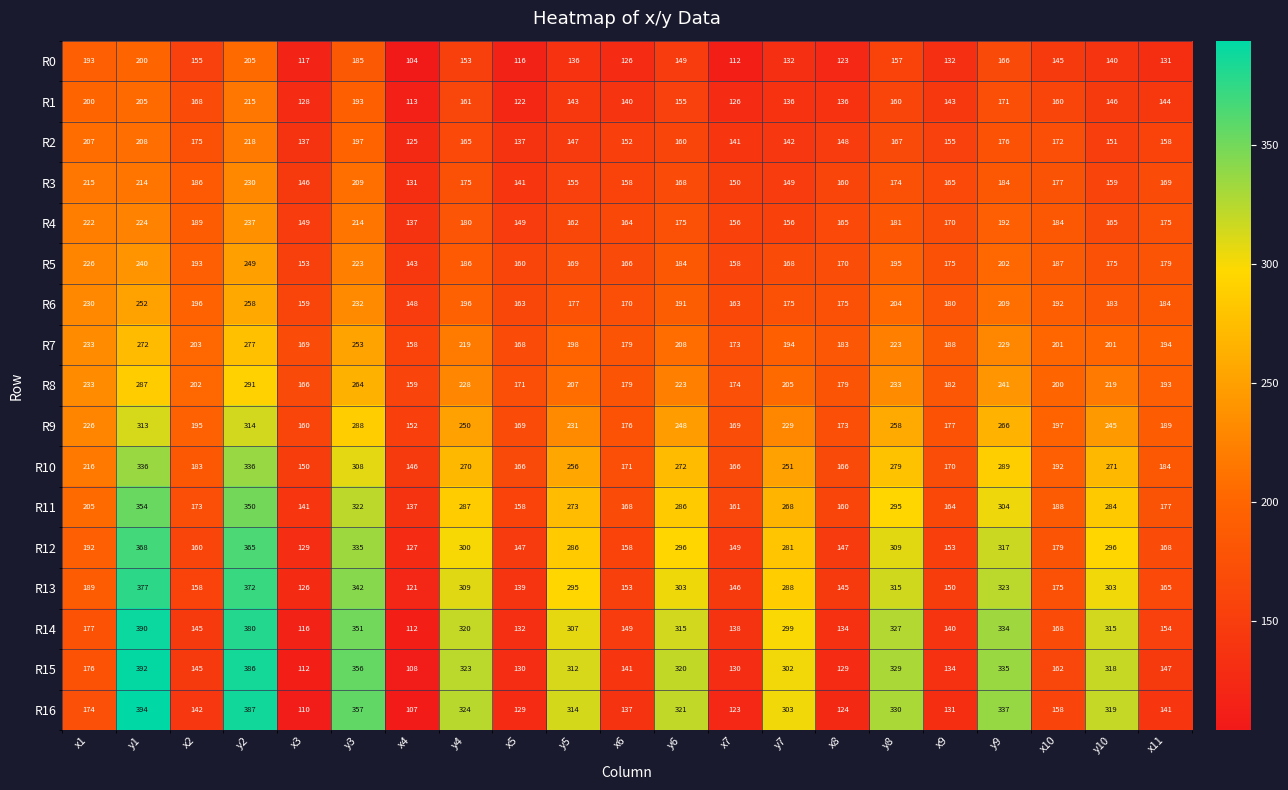

How many data points in R7 are less than 201?

10